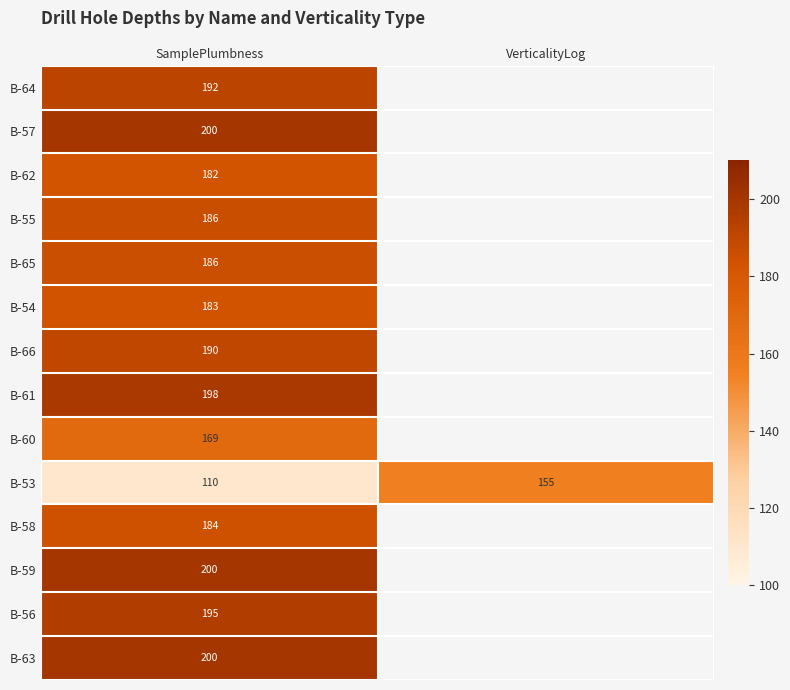

What is the total value across all series at SamplePlumbness?

2575.0